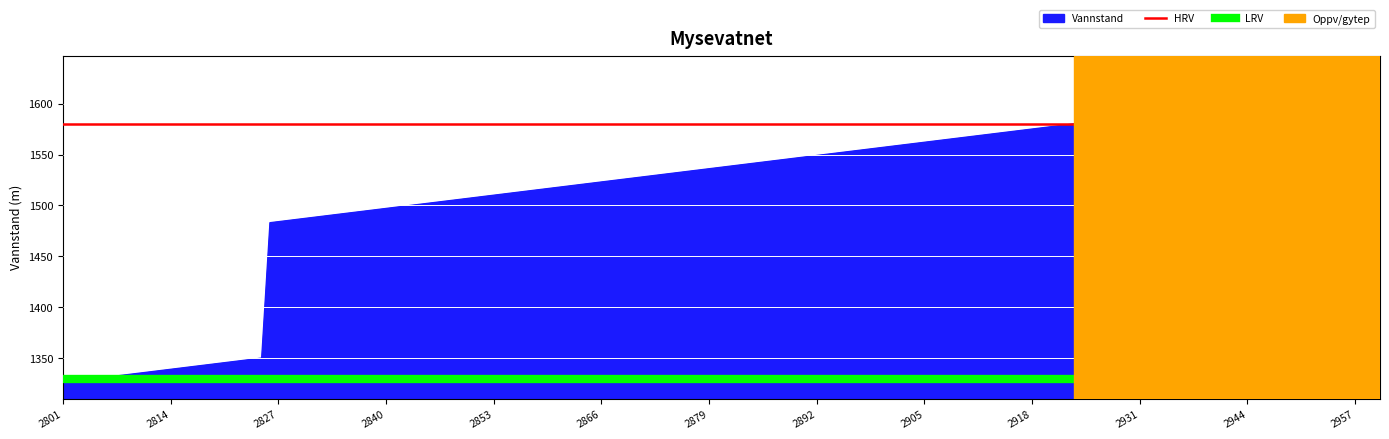

What is the minimum value for Vannstand?

1326